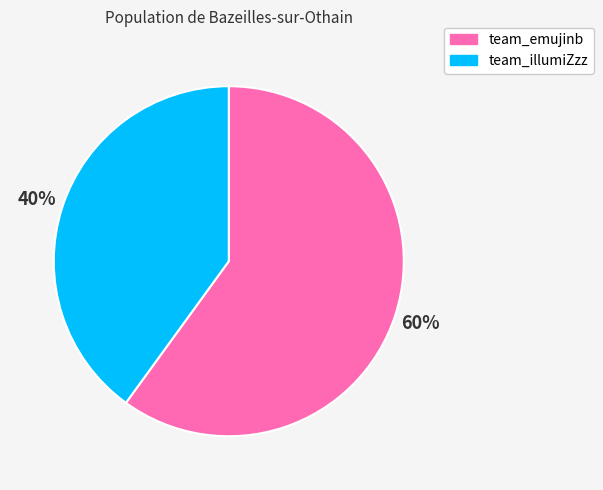

What is the largest slice in the pie chart?

team_emujinb